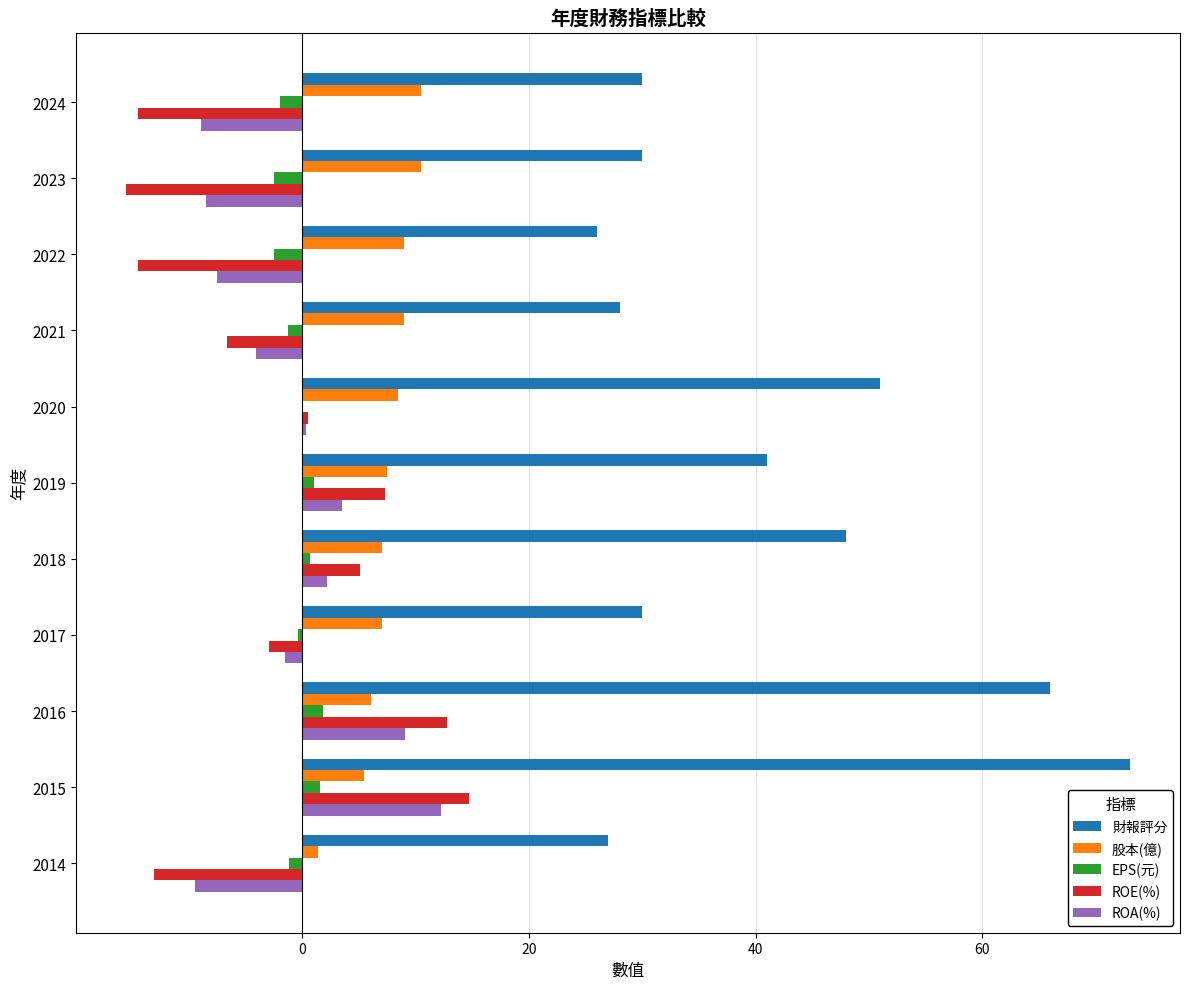

Which series changed the most between 2019 and 2015?

財報評分